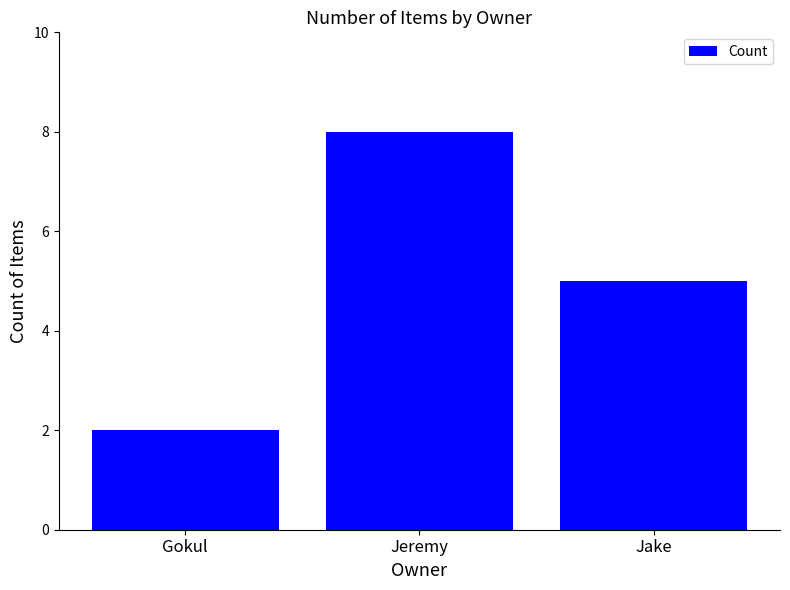

What is the label of the 3rd bar from the left?

Jake